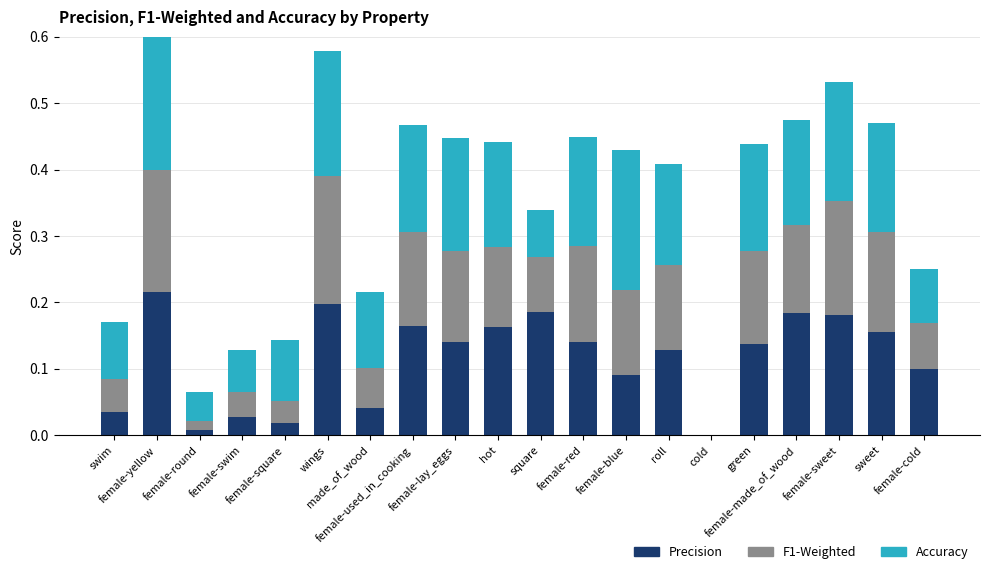

What is the difference between the maximum and second lowest values in the acc series?

0.2